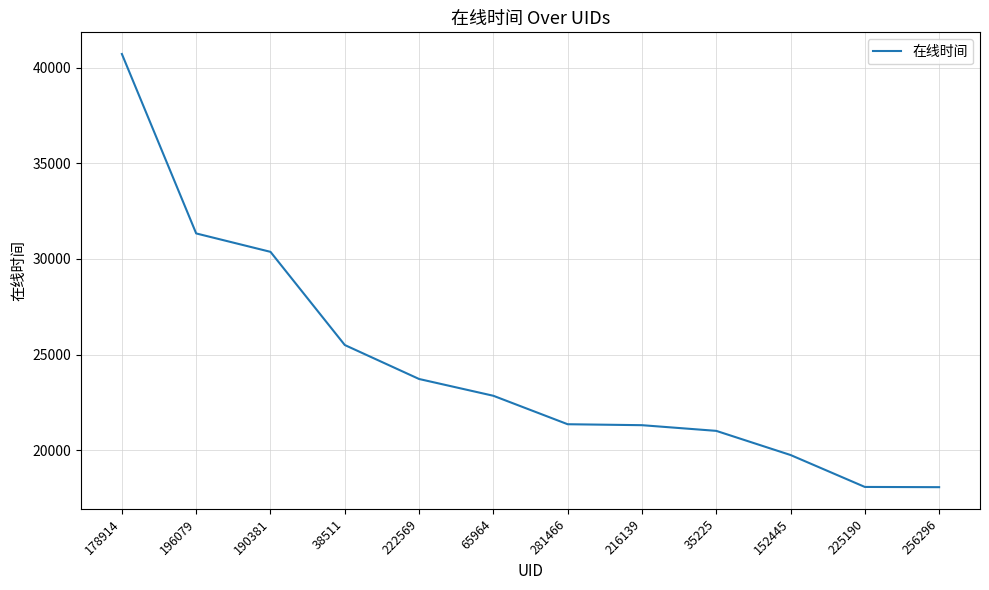

The chart shows a value of 19746 at 152445. True or false?

True